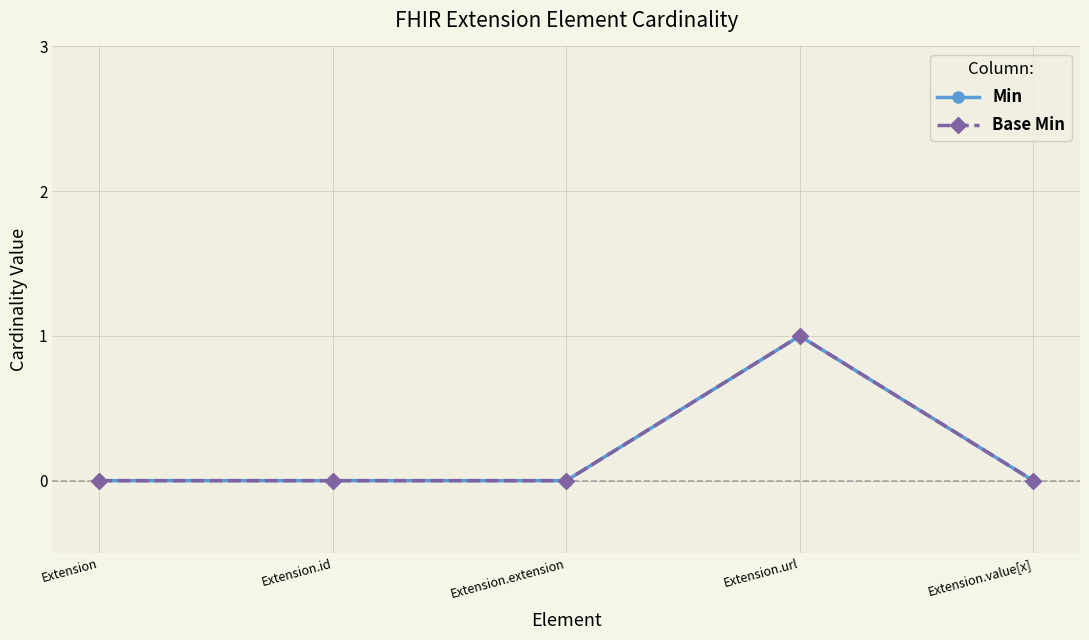

Does the chart have visible grid lines?

Yes